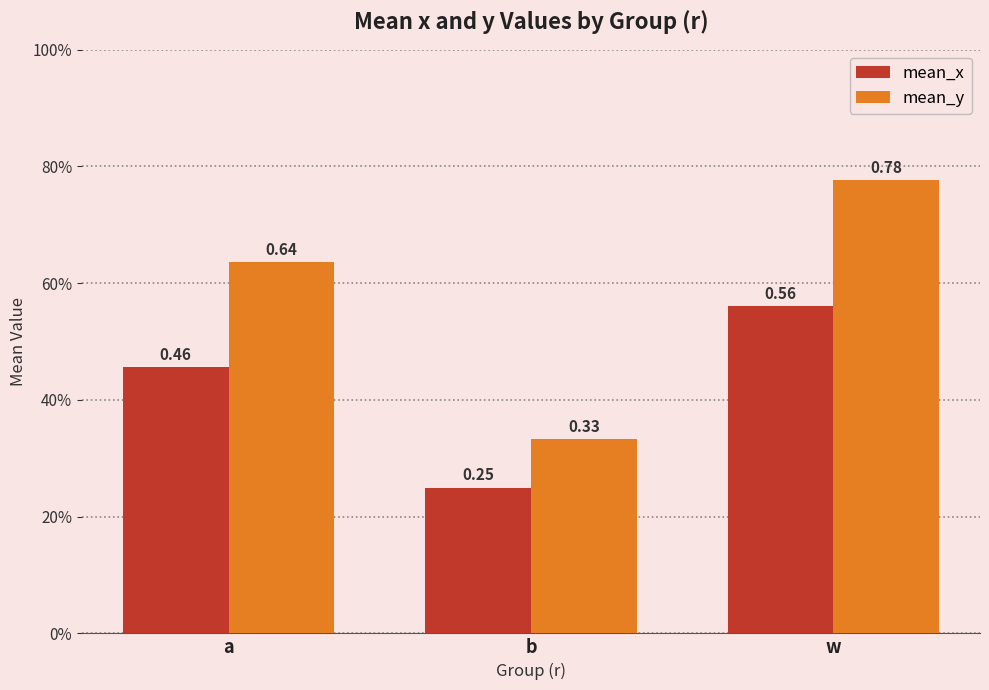

What are all the series names shown in the legend?

mean_x, mean_y